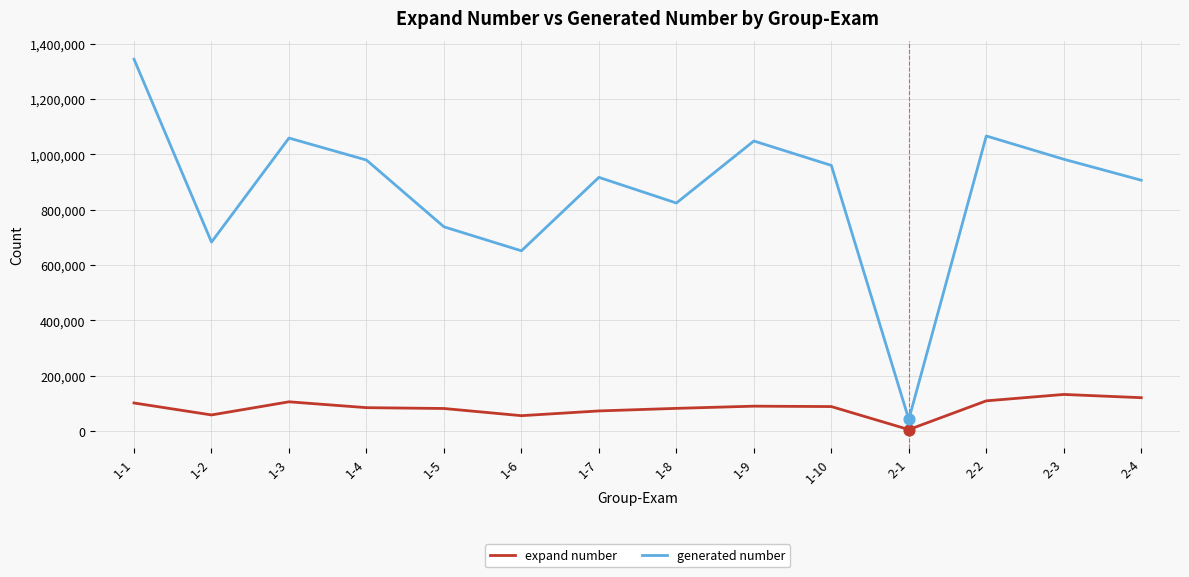

Is the value of generated number at 1-2 greater than the value of expand number at 2-2?

Yes